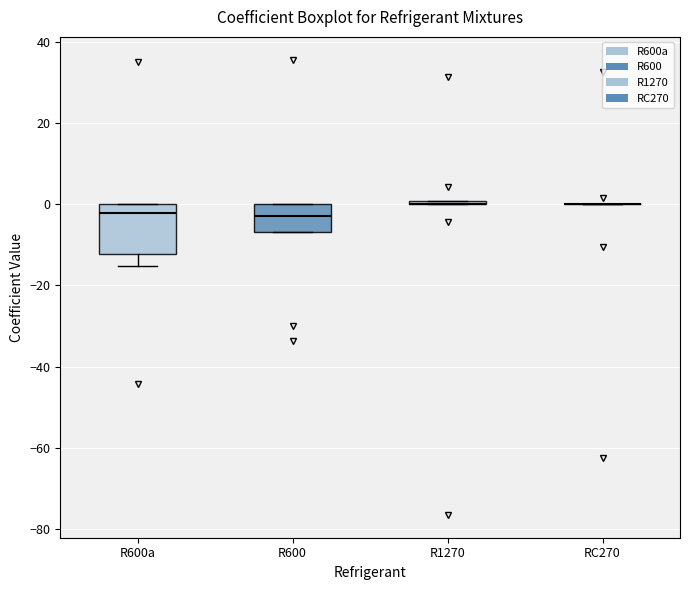

Comparing the boxes themselves (not the whiskers), which one is the tallest?

R600a